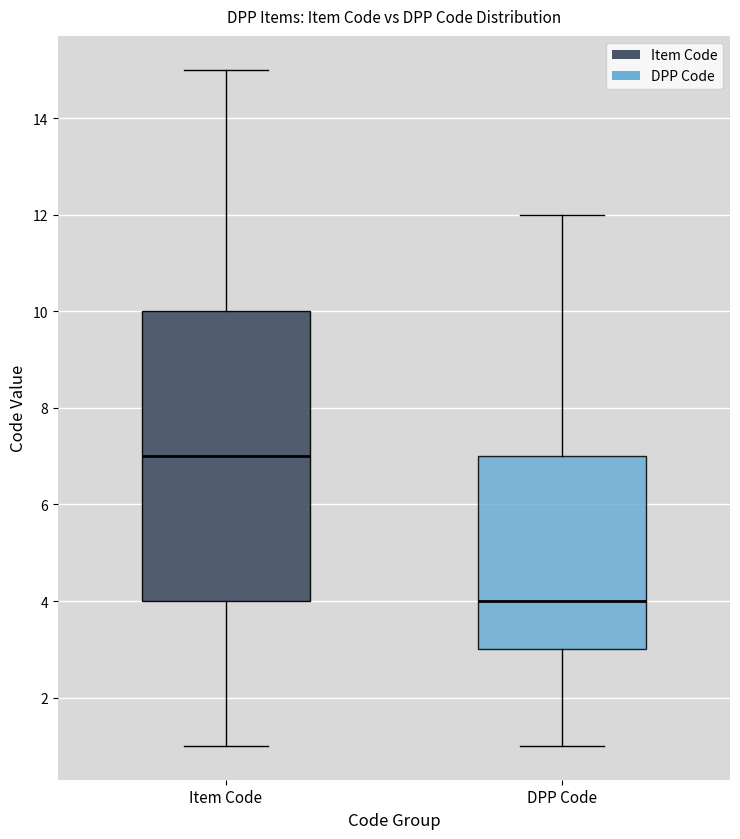

Reading left to right, transcribe this box plot: for each box, give where its median line is, the range the box spans, and where its two whiskers end, as read against the y-axis. The values are not printed on the chart, so give them approximately, as read against the axis.

Item Code: median 7, box 4 to 10, whiskers 1 to 15
DPP Code: median 4, box 3 to 7, whiskers 1 to 12